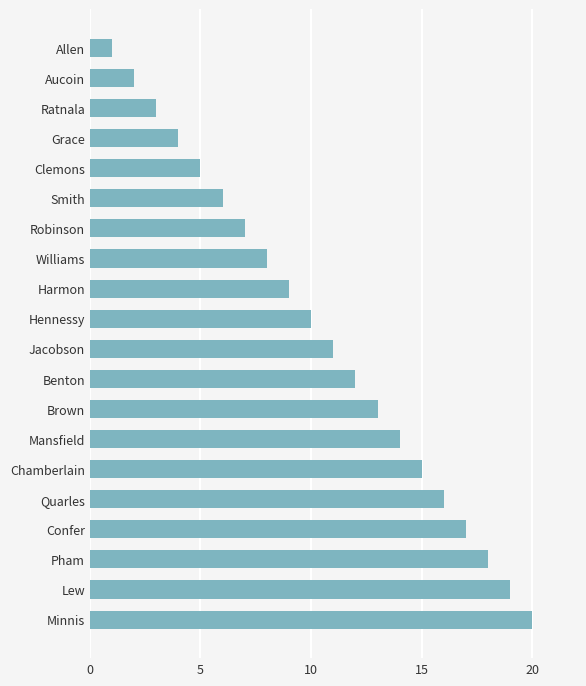

What is the greatest value displayed?

20